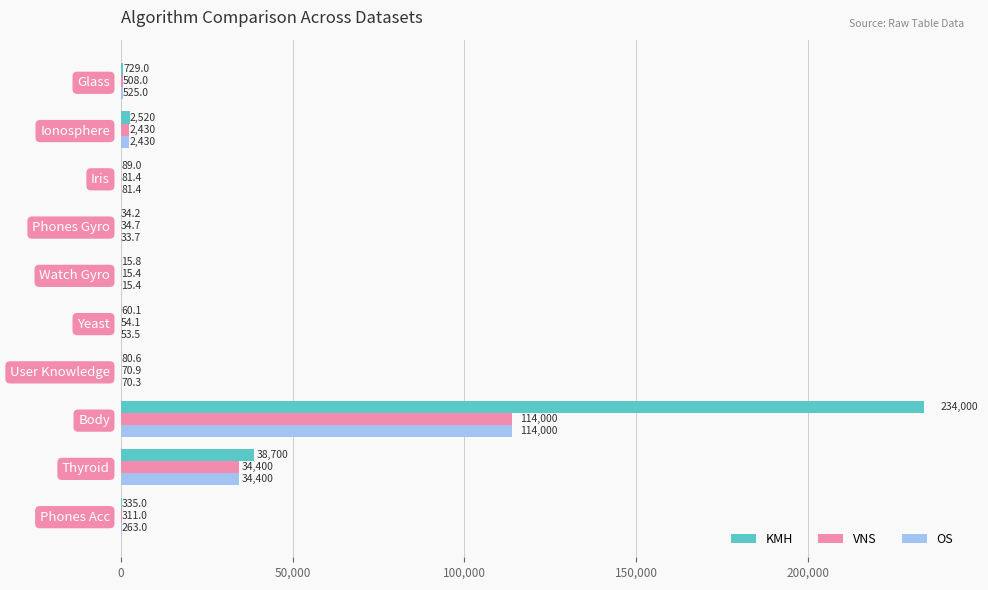

Which series changed the most between Ionosphere and Phones Acc?

KMH